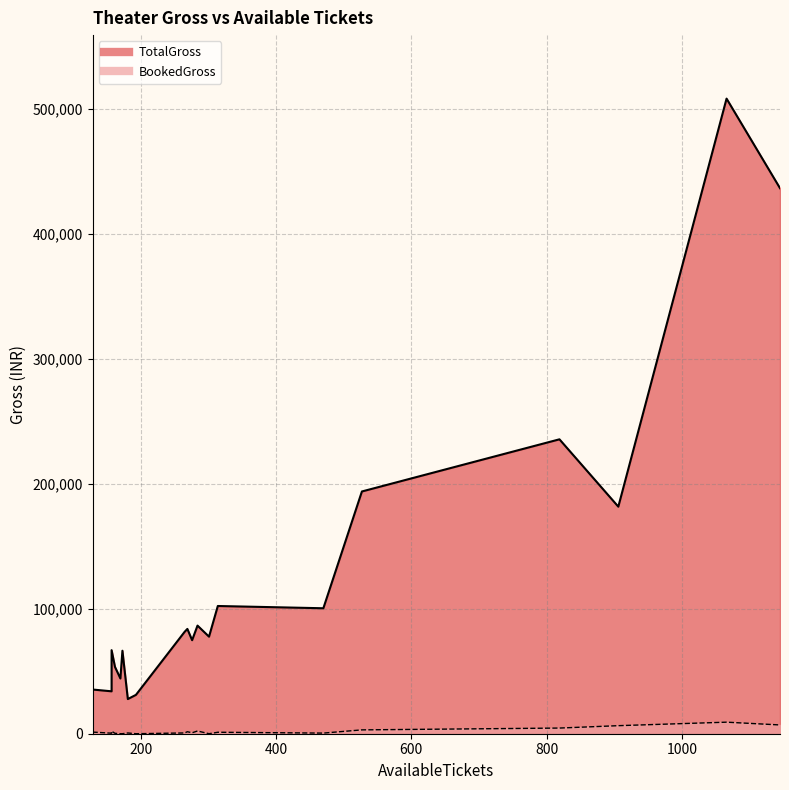

The TotalGross series shows 44200 at 170. True or false?

True